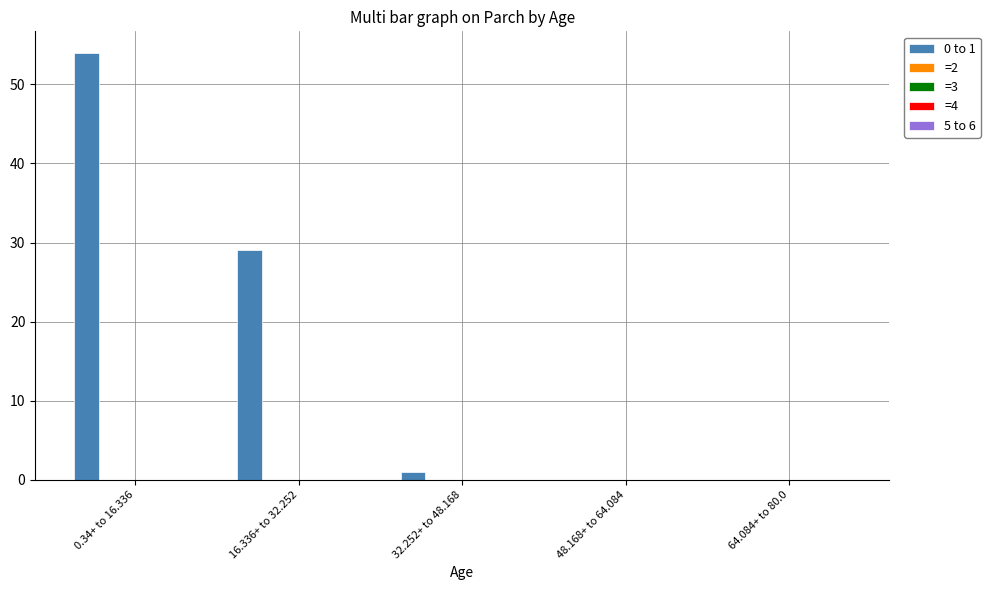

What is the sum of all values?

84